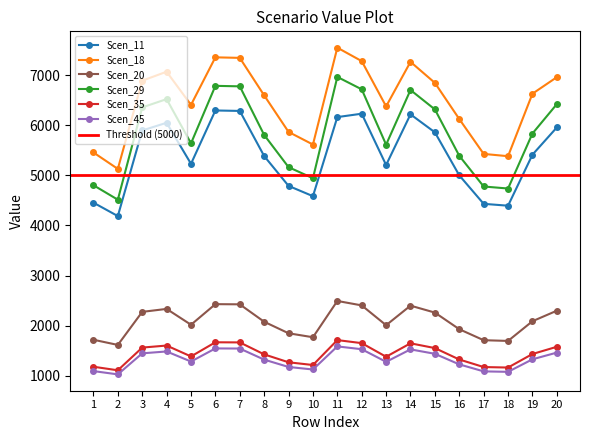

Rank the series by their maximum value, from highest to lowest.

Scen_18, Scen_29, Scen_11, Scen_20, Scen_35, Scen_45